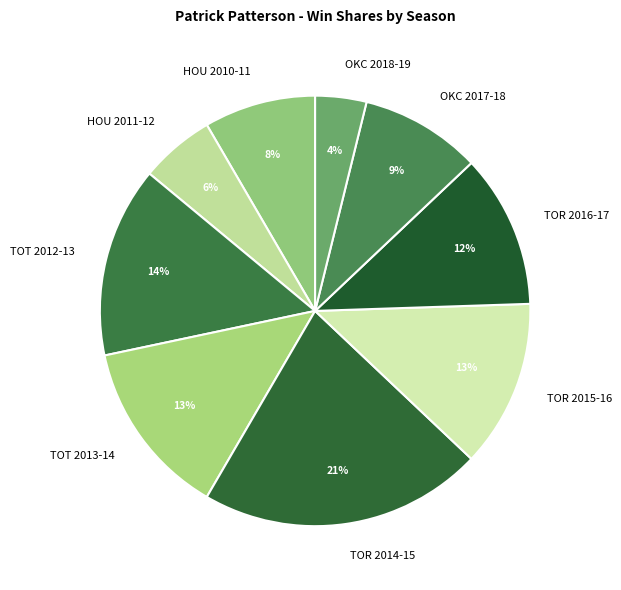

Is there any slice that represents more than half of the pie?

No